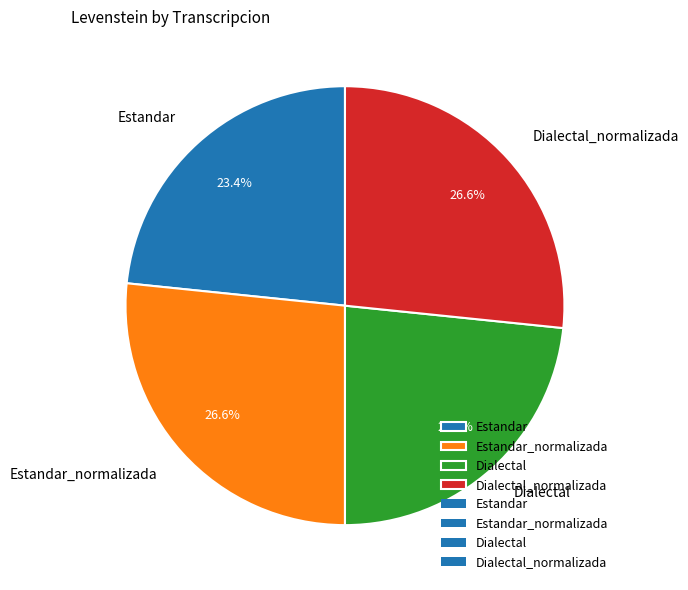

To the nearest percent, what is the average slice percentage?

25%